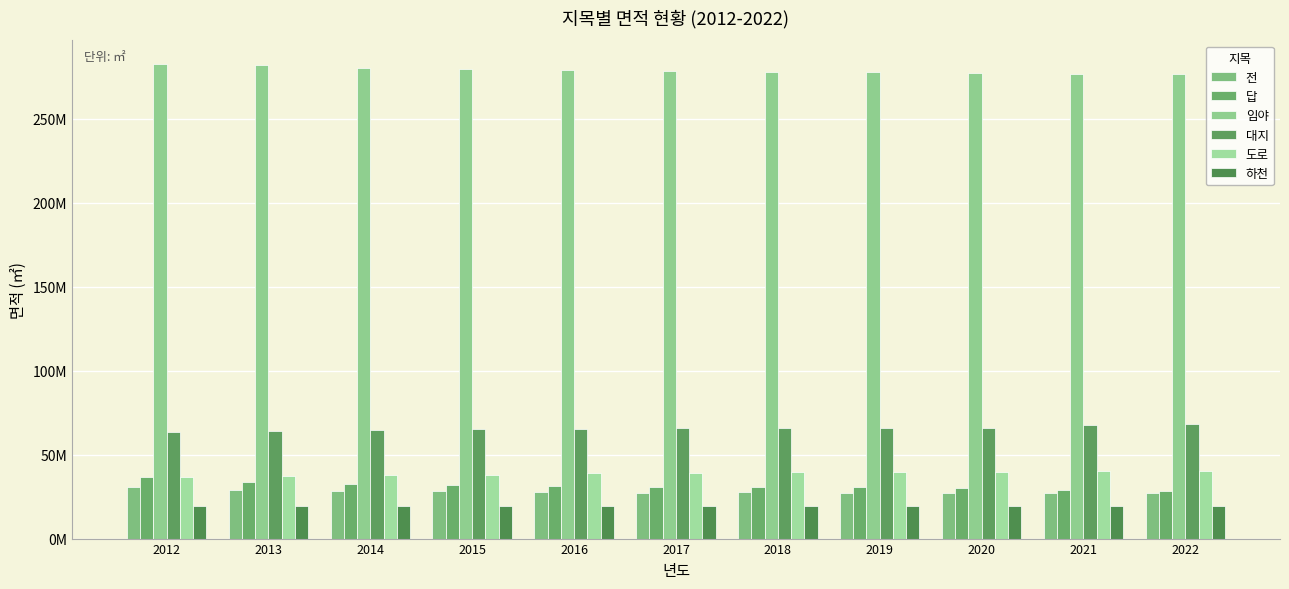

Reading left to right, transcribe all the data shown in this chart.

전: 30928553.0	28821737.0	28357282.3	28035146.5	27604940.9	27348753.6	27491316.4	27419371.5	27390718.5	27015364.0	26974572.5
답: 36369910.8	33792278.8	32774513.5	32122893.2	31389127.1	30941676.9	30690346.7	30455918.5	30244995.5	28968217.2	28429735.9
임야: 282430686.3	281588279.7	279948017.1	279553906.7	278714277.1	278023614.8	277631425.1	277511536.4	277381604.5	276491938.6	276403177.1
대지: 63565174.4	64232002.1	64703896.1	65022889.6	65442351.5	65575202.7	65658109.1	65823340.9	66090037.0	67631567.5	68132347.5
도로: 36682031.9	37322968.2	37665604.0	38057816.7	38985967.4	39323129.5	39551409.6	39706557.6	39836009.5	40174027.9	40308915.6
하천: 19353360.4	19392722.0	19367543.1	19343965.8	19184425.3	19667743.6	19645345.3	19636304.7	19627605.2	19631380.1	19428747.7